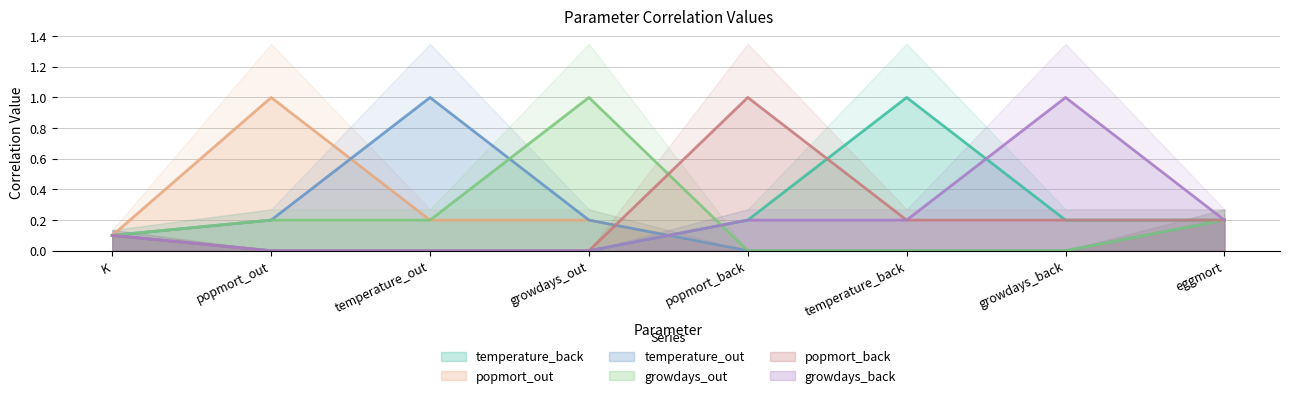

Which series has the largest range (max minus min)?

temperature_back